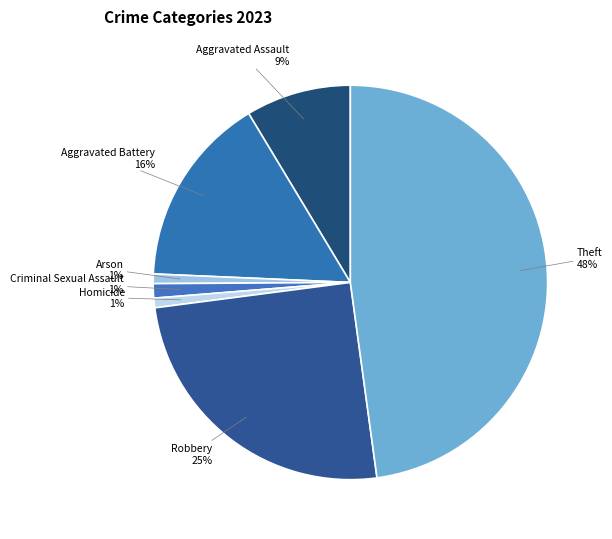

The Arson slice represents 11% of the pie. True or false?

False